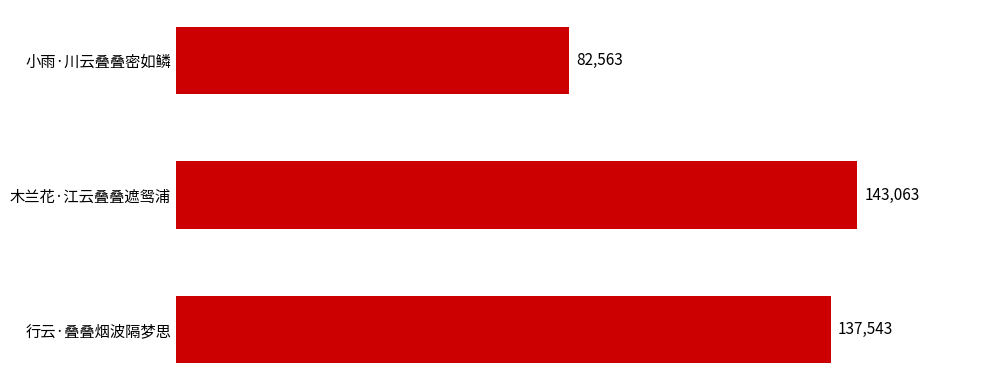

How many data points are less than 137543?

1